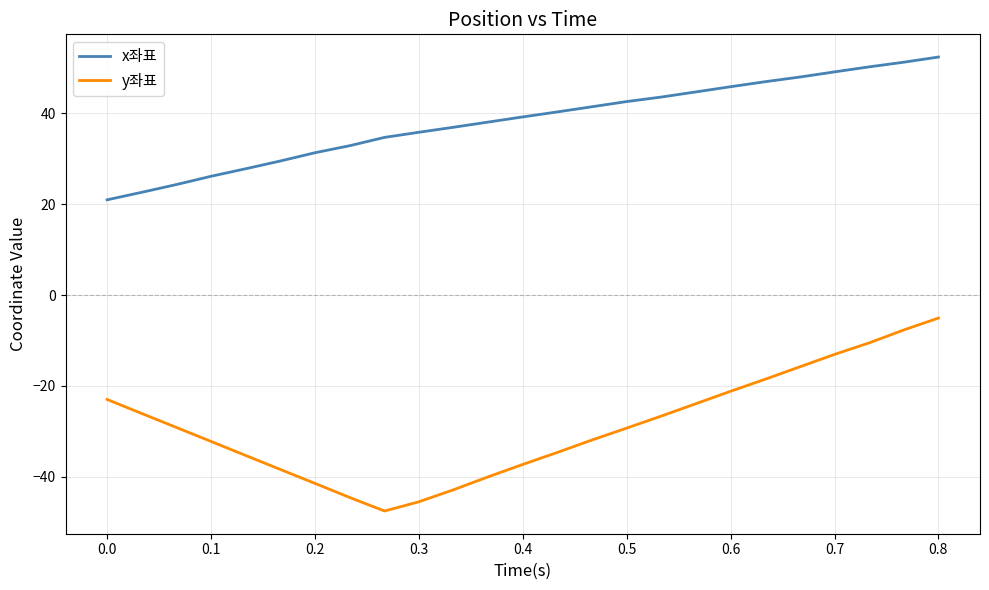

True or false: x좌표 and y좌표 cross at least once.

False